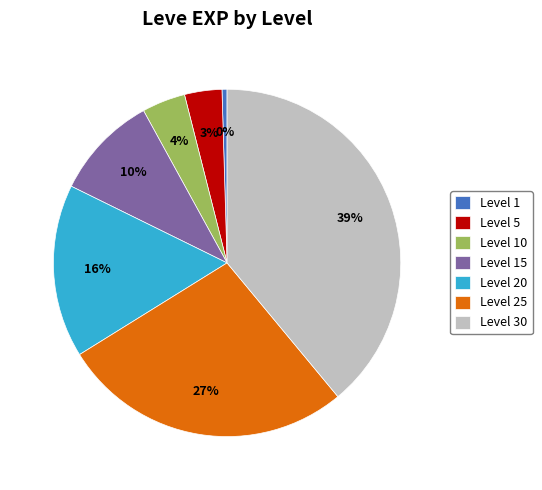

Do Level 30 and Level 20 together represent more than half of the pie?

Yes